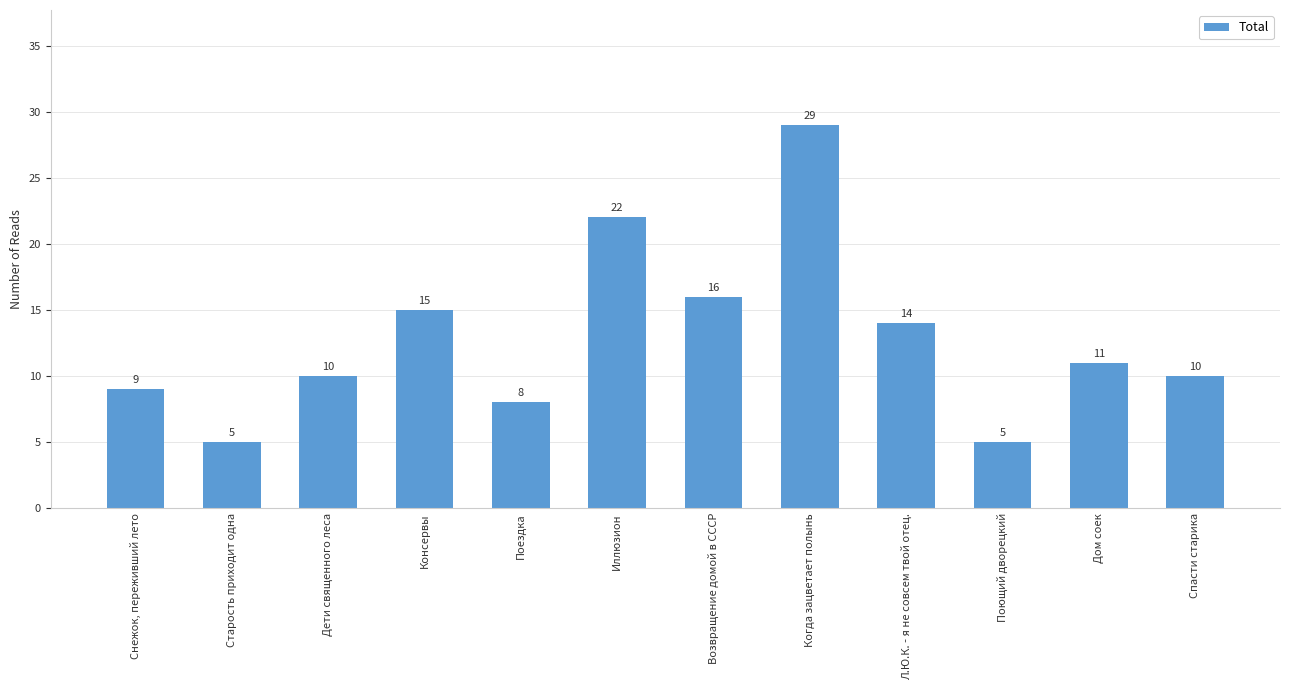

The value at Консервы is 25. True or false?

False